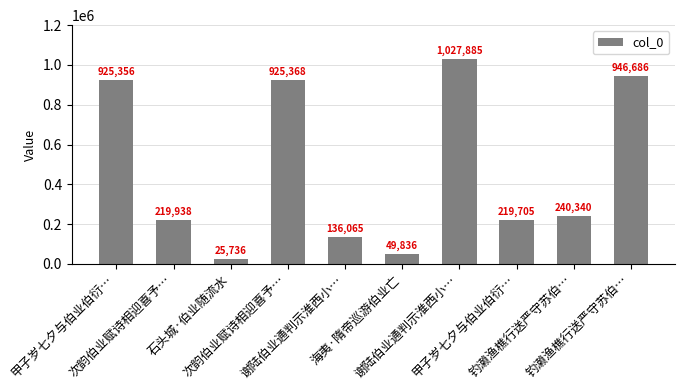

What is the label of the 3rd bar from the right?

甲子岁七夕与伯业伯衍…